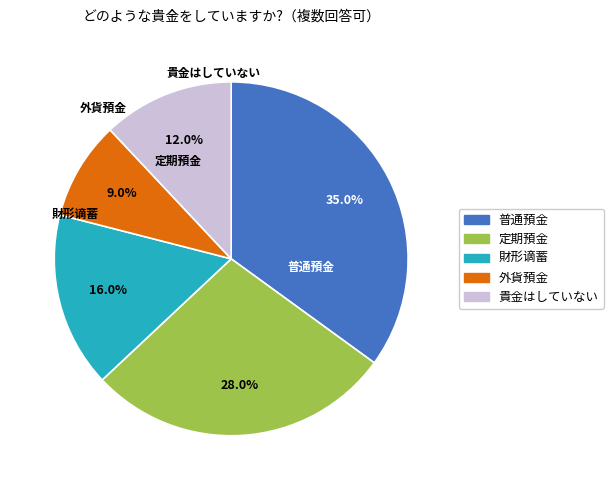

How many slices are in this pie chart?

5